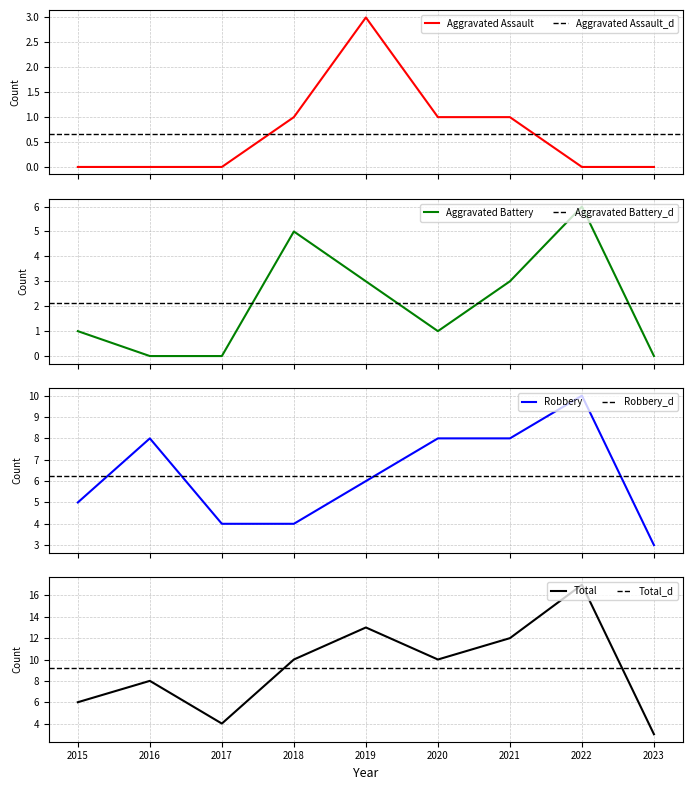

At which category does Robbery reach its first local peak?

2016